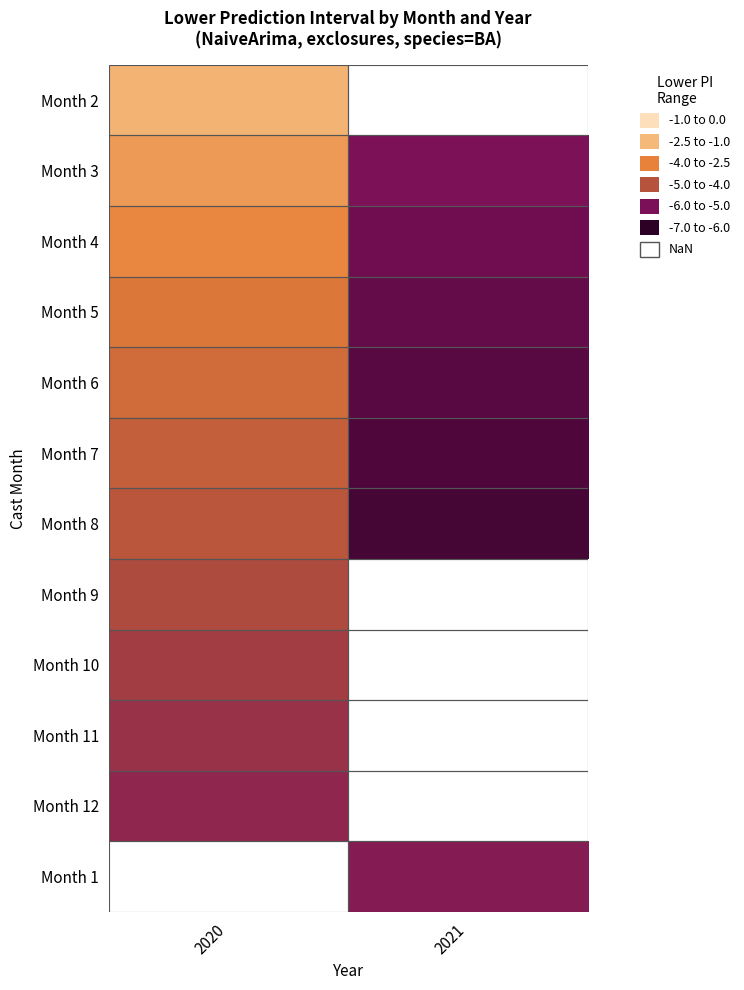

Which has a higher value, 2021 or 2020?

2020